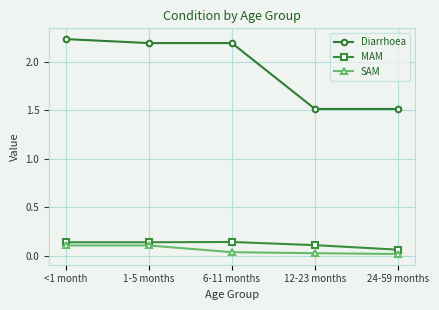

Which category has the highest value in the Diarrhoea series?

<1 month